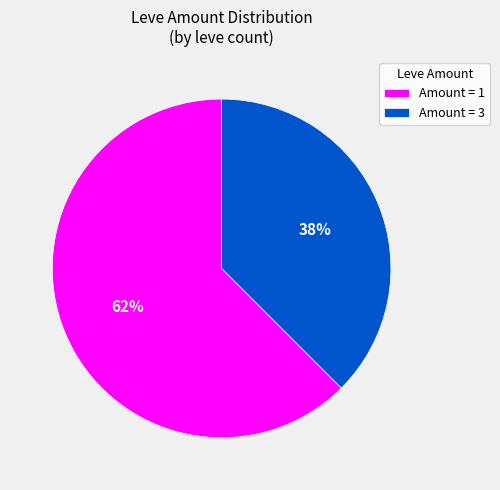

What is the largest slice in the pie chart?

Amount = 1